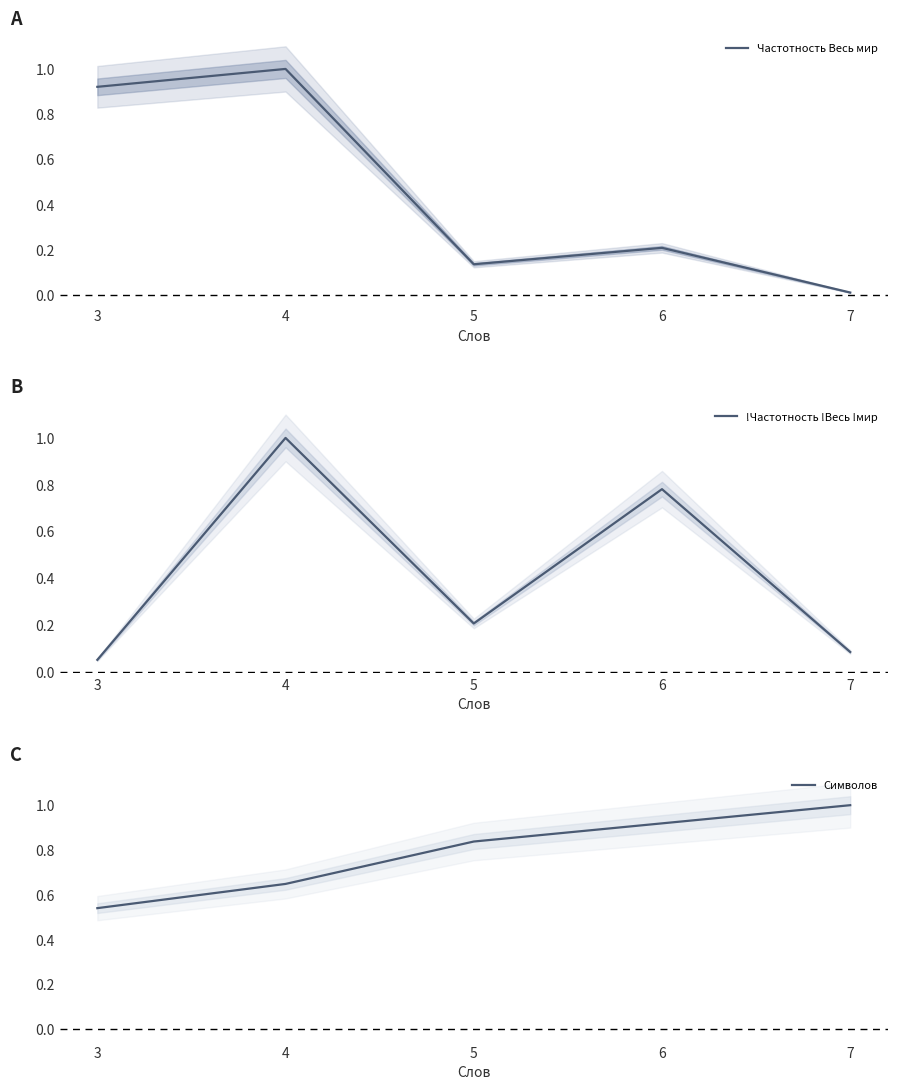

What is the sum of the Частотность Весь мир values at 3 and 7?

0.9